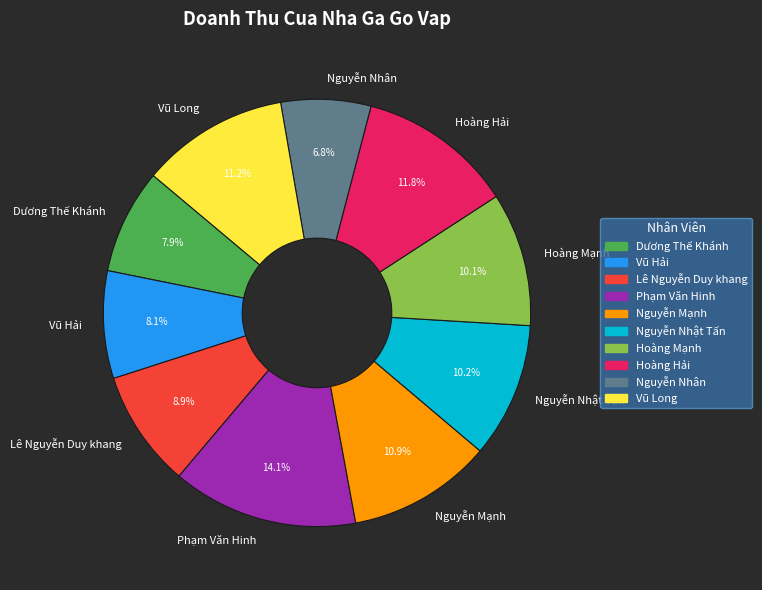

Do Vũ Long and Nguyễn Nhân together represent more than half of the pie?

No